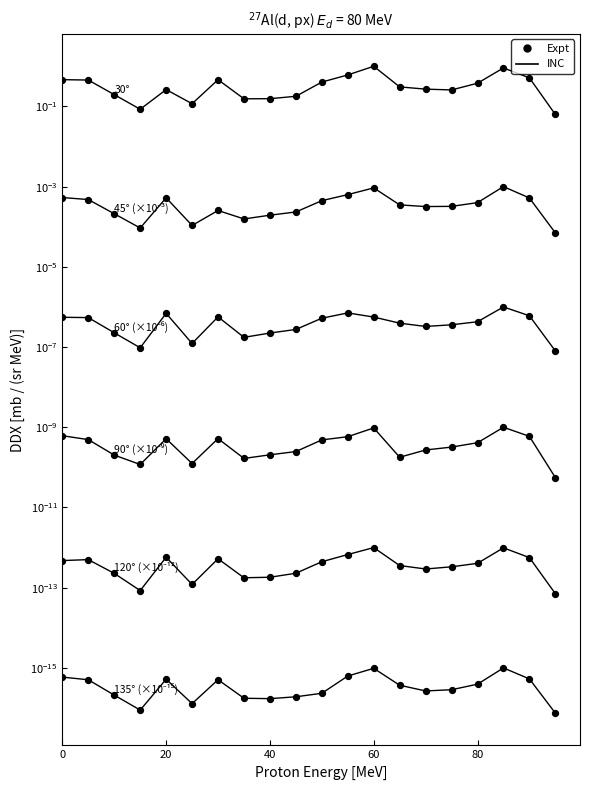

At which category is the sum across all series the highest?

60